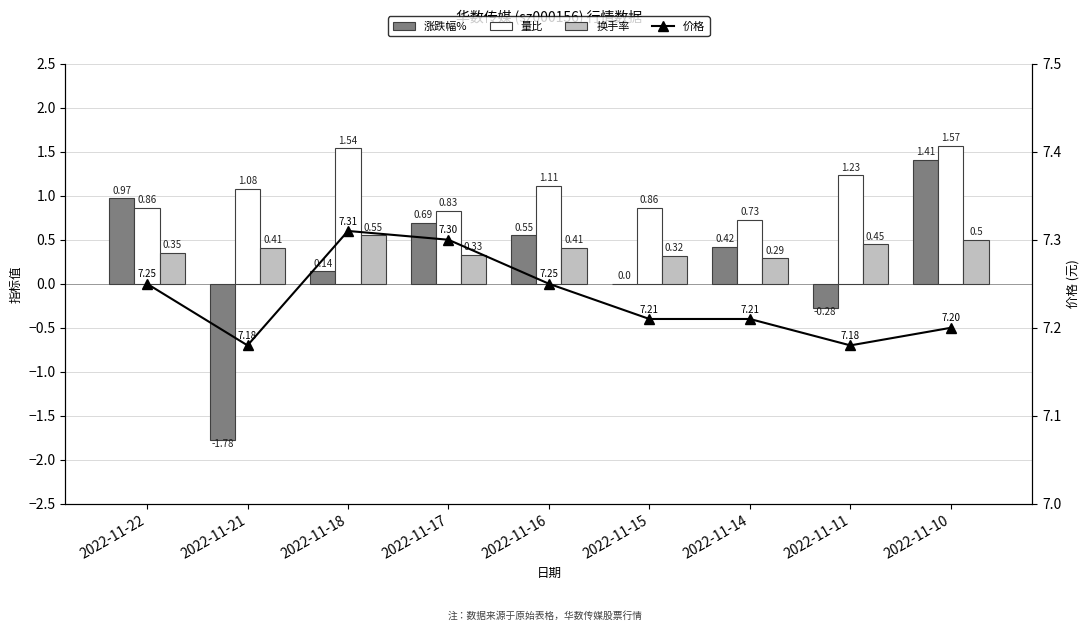

Which series has the largest total across all categories?

价格